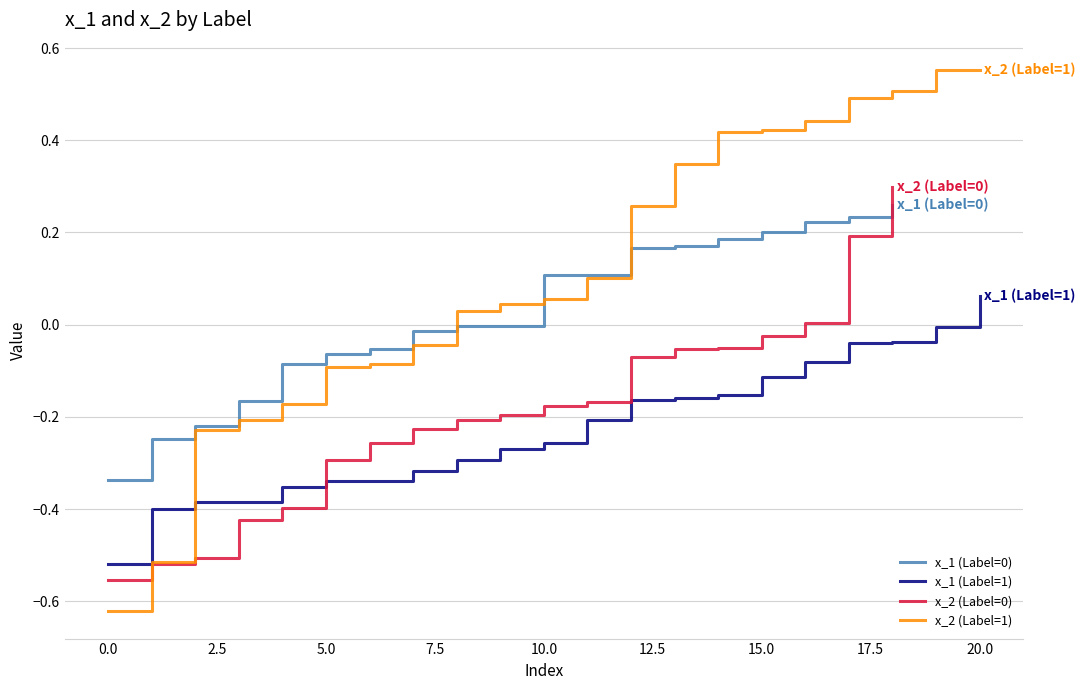

How many values in x_1 are above zero?

10